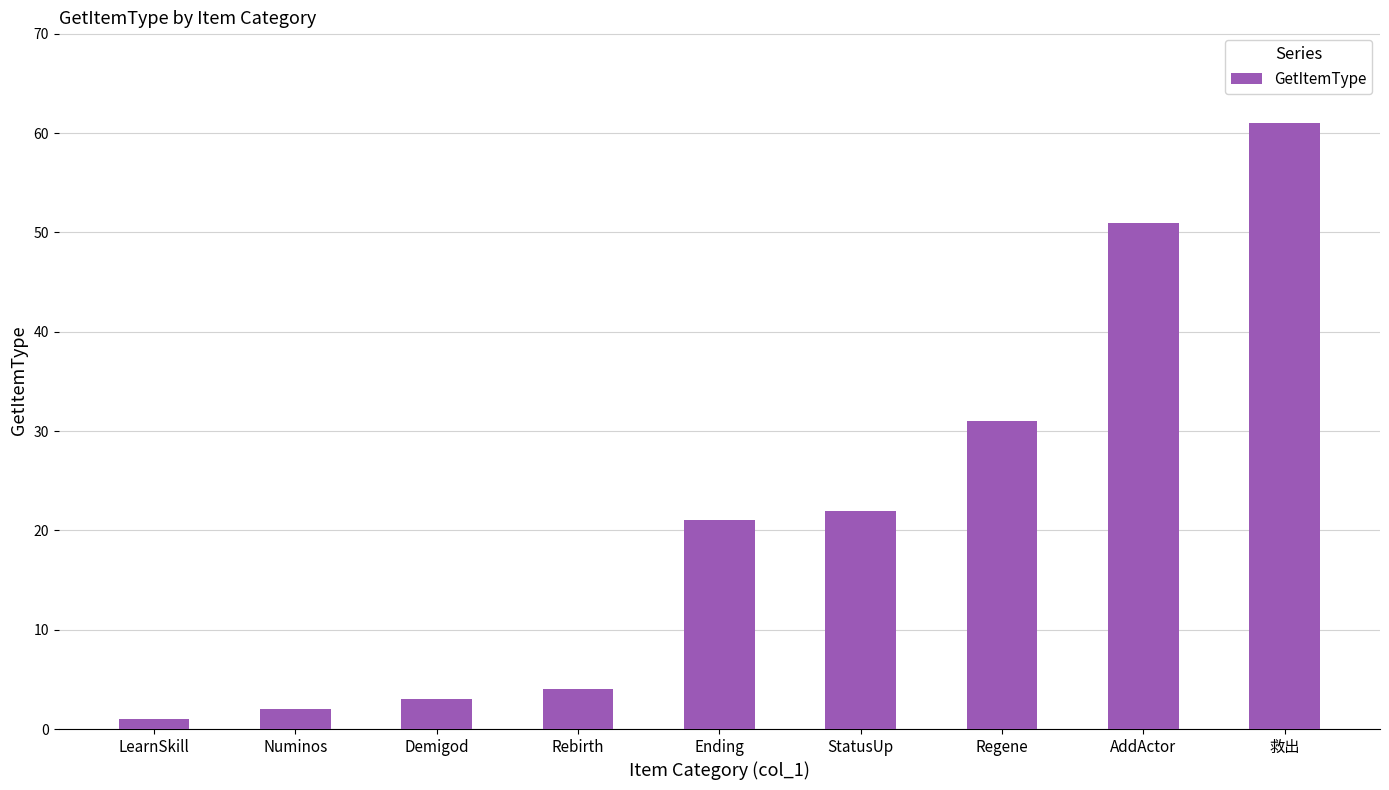

List the labels in order of value, smallest first.

LearnSkill, Numinos, Demigod, Rebirth, Ending, StatusUp, Regene, AddActor, 救出